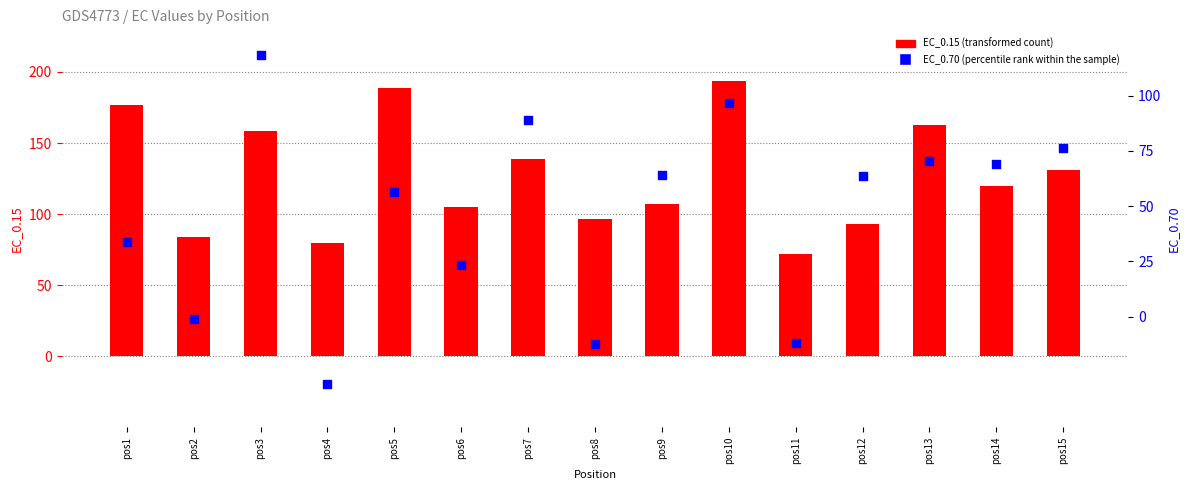

Which series has the widest spread of Y values?

EC_0.70